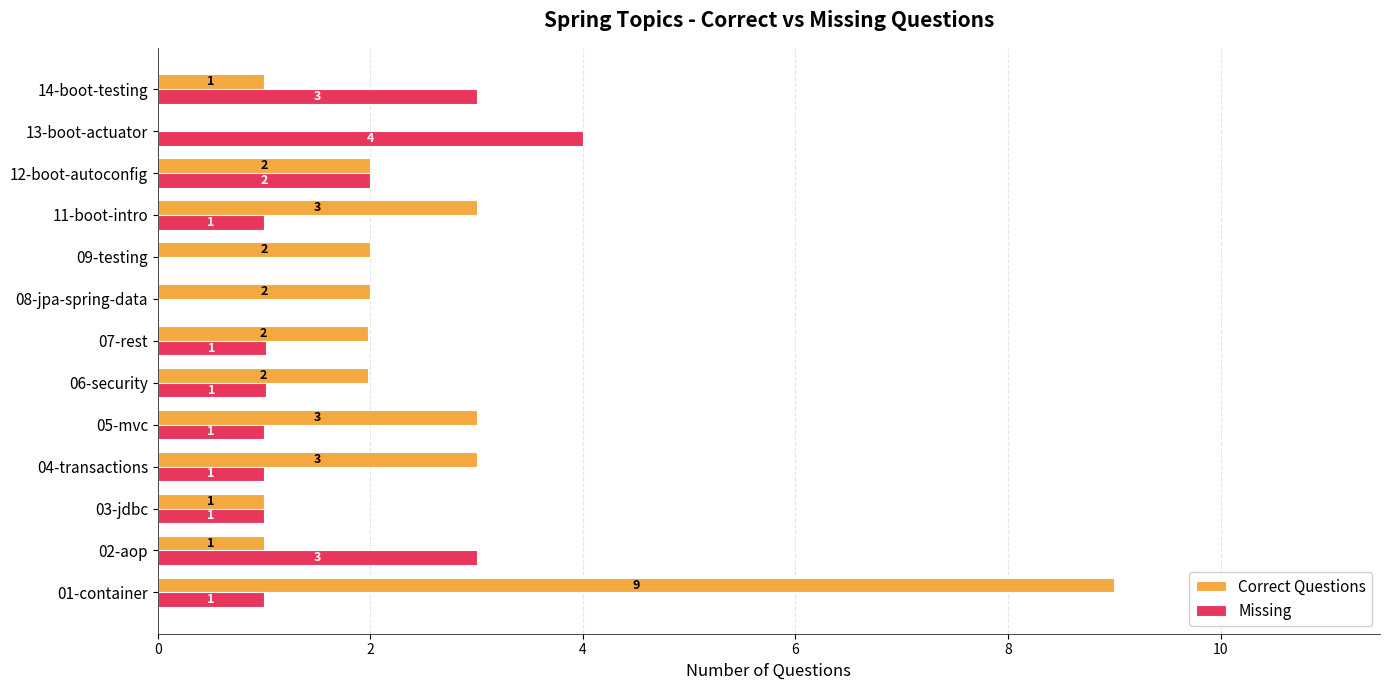

What is the maximum value for Missing?

4.0